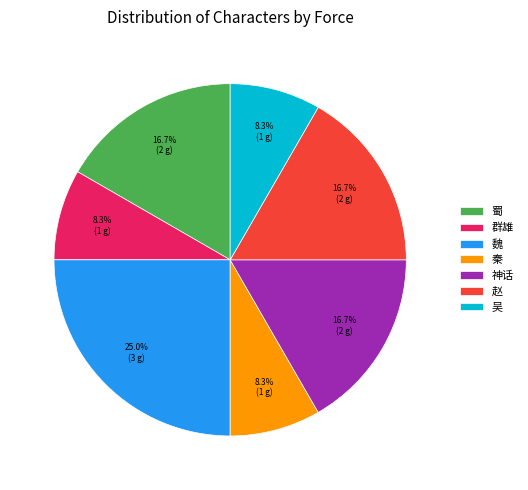

Is it true that 吴 is 1% of the pie?

False